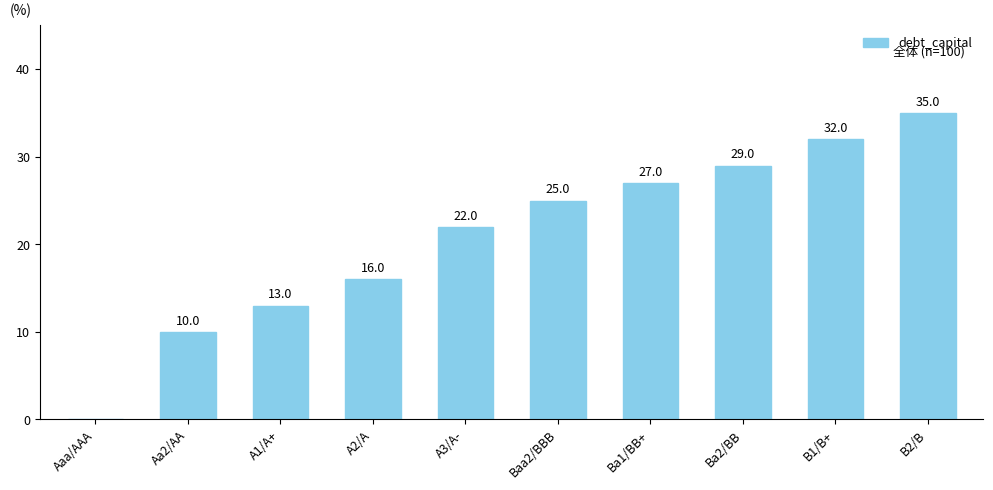

Count the number of categories in the chart.

10